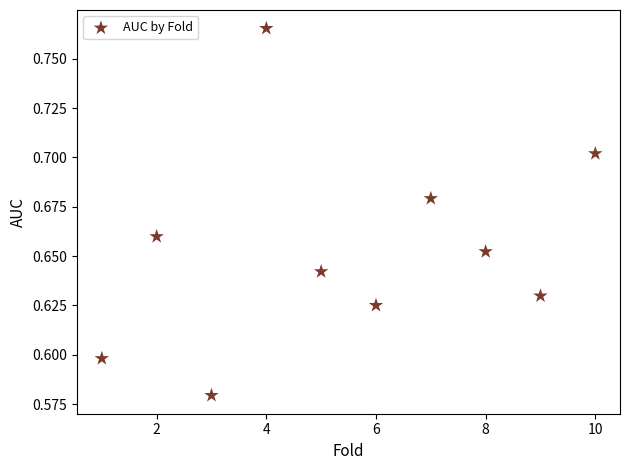

What is the average X value?

5.5